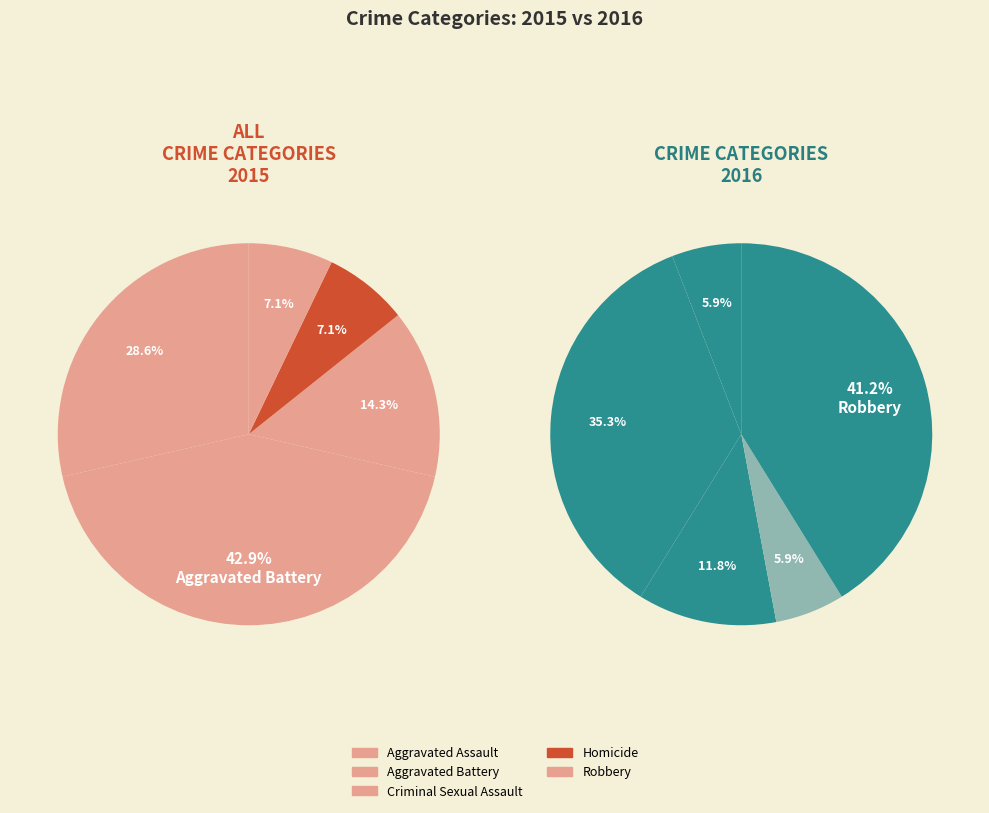

To the nearest percent, what is the combined percentage of Aggravated Assault and Aggravated Battery?

71%